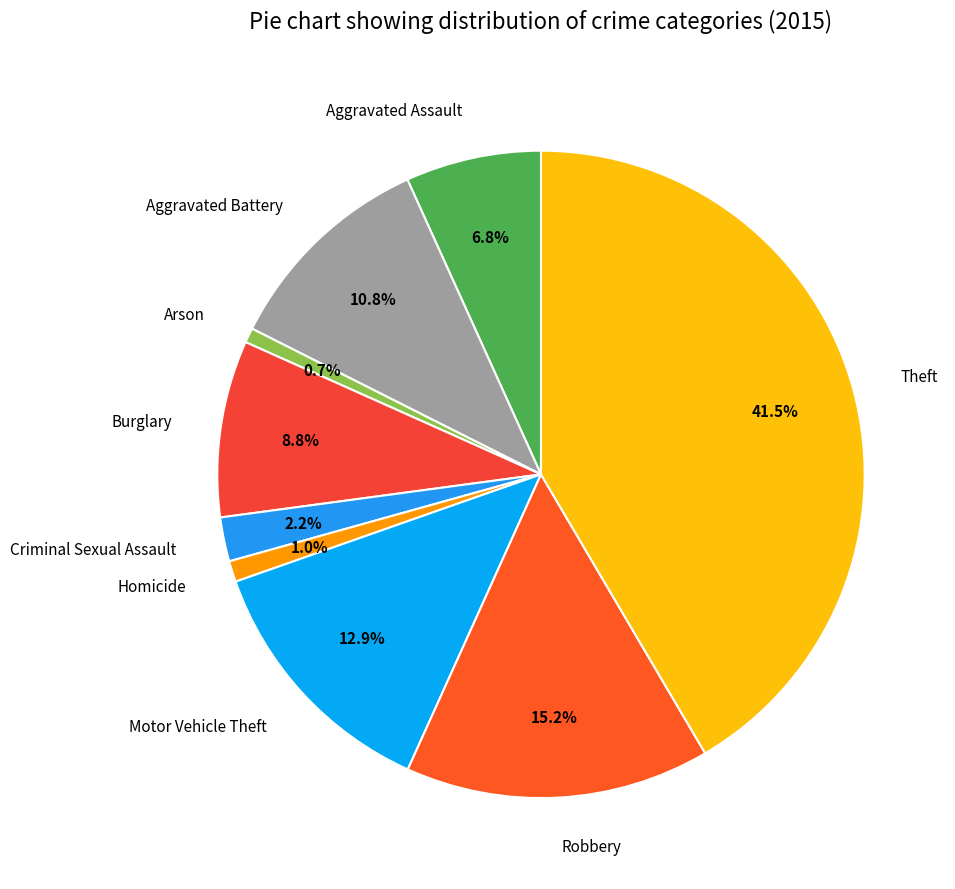

To the nearest percent, what is the difference between the Homicide and Criminal Sexual Assault slice percentages?

1%